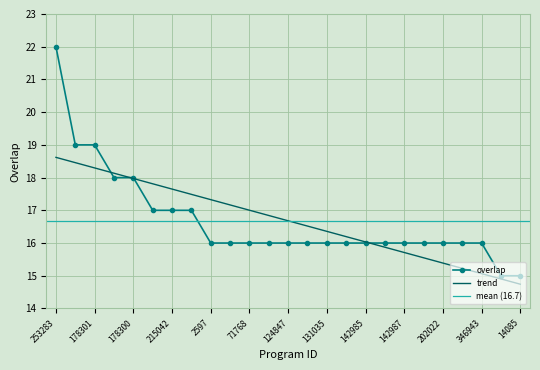

What is the maximum value shown in the chart?

22